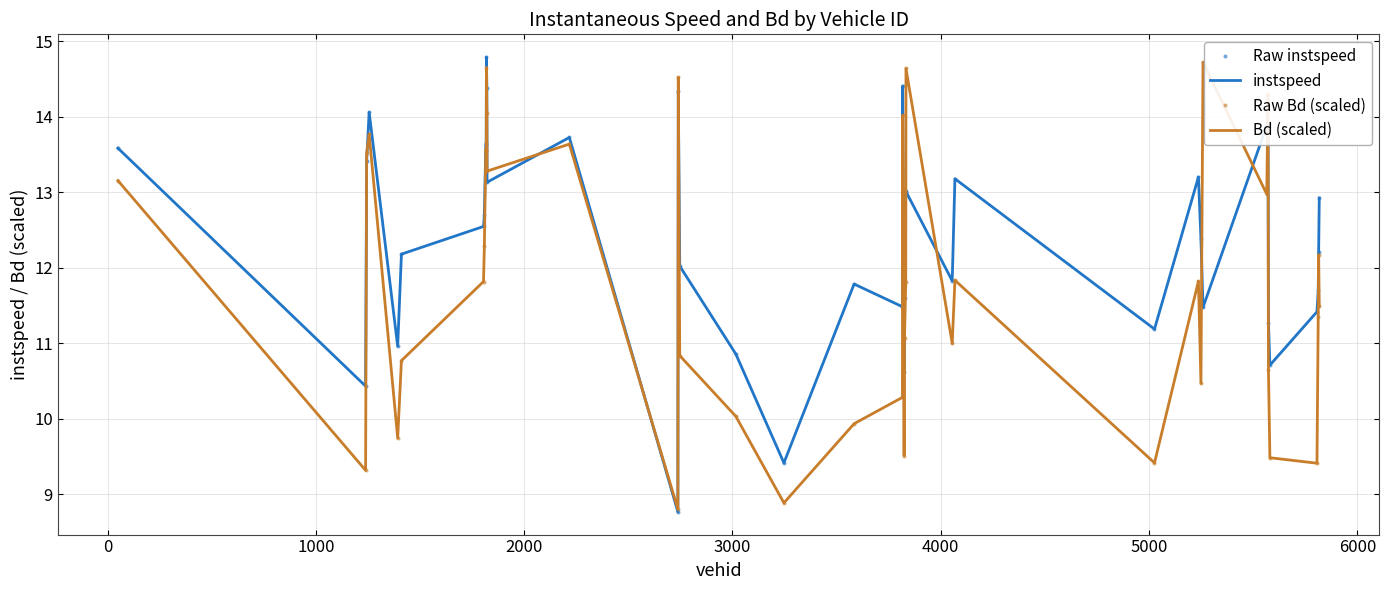

What is the value of the Bd (scaled) point at the 36th from the left?

9.5